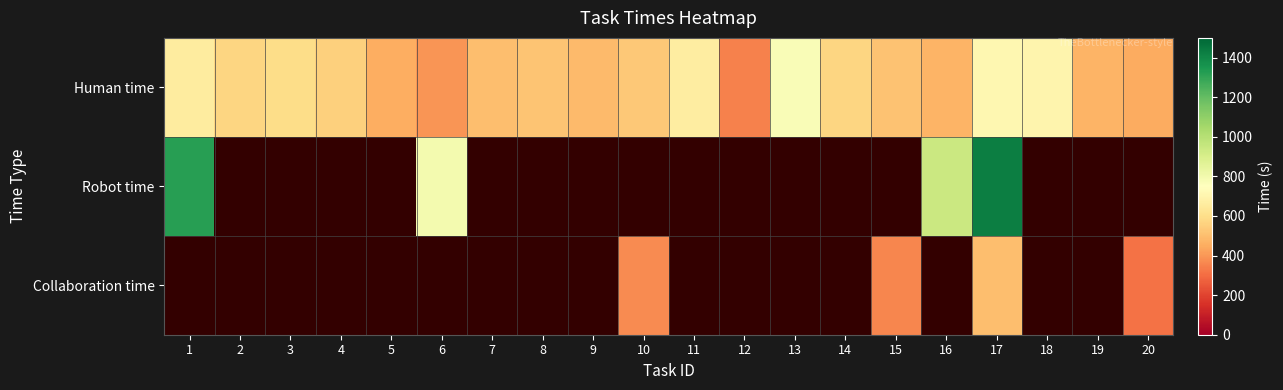

Is it true that Human time equals 287.8 at 13?

False